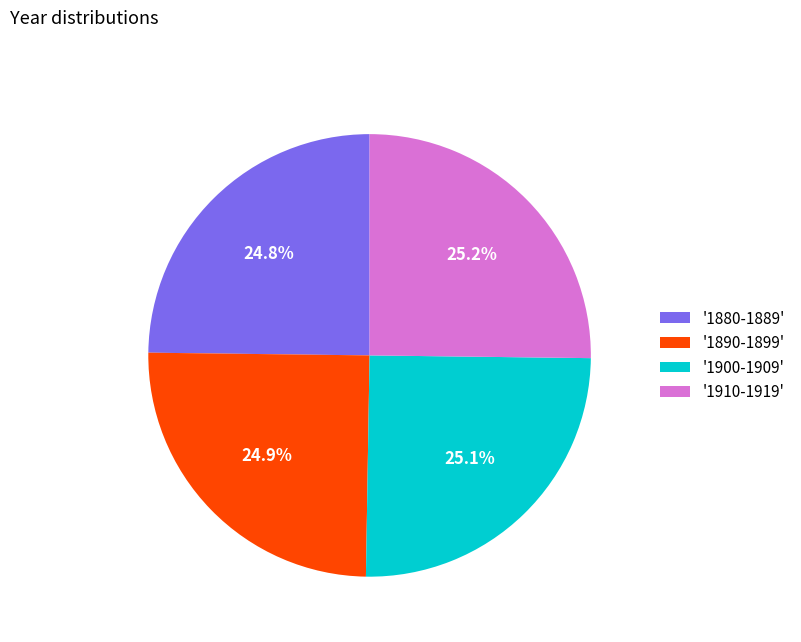

What portion of the pie excludes '1910-1919'?

74.8%